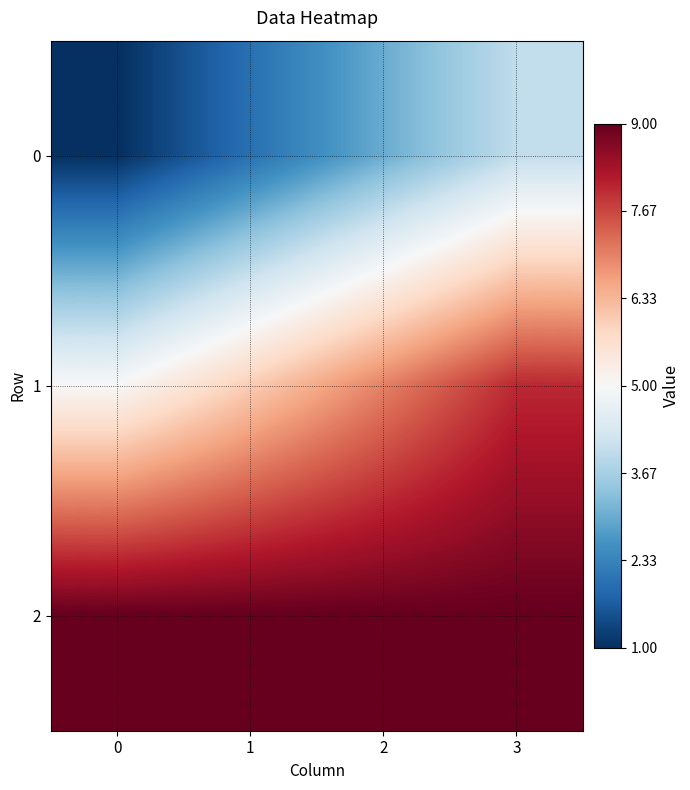

What is the spread (max minus min) of values at 3?

5